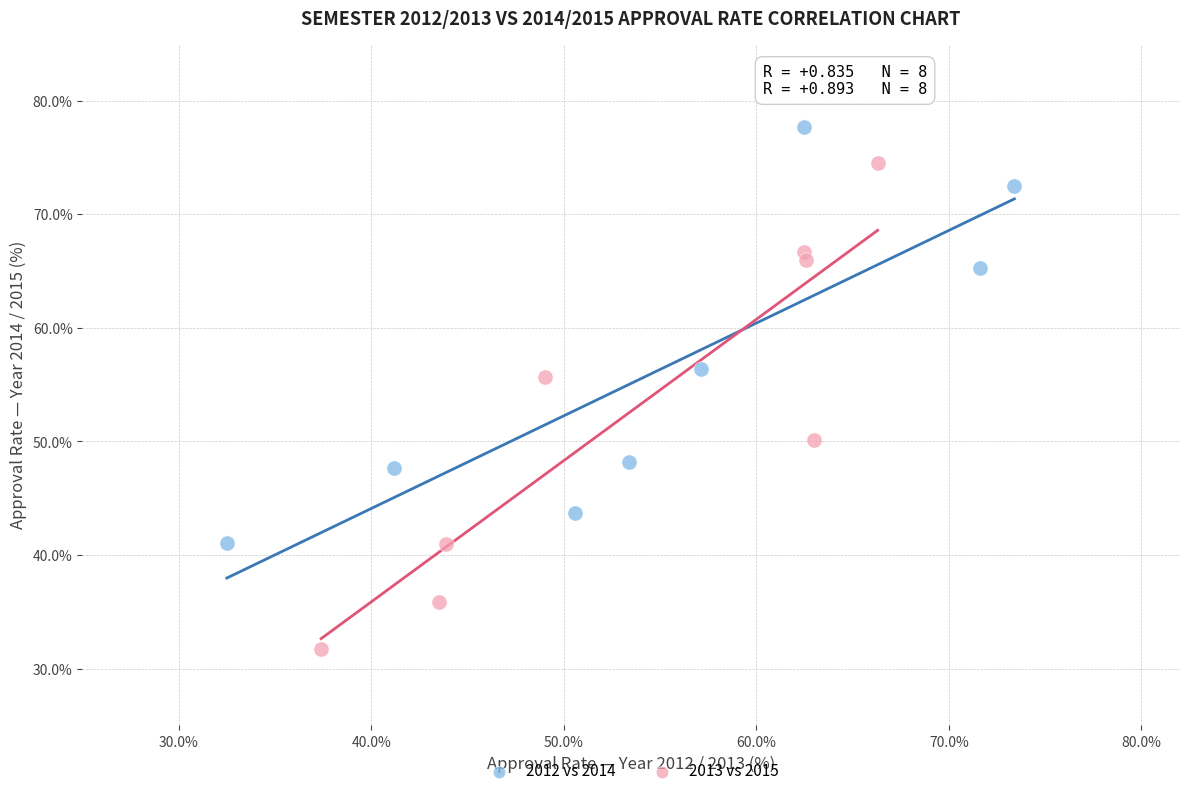

Which series reaches the maximum Y coordinate?

2012 vs 2014